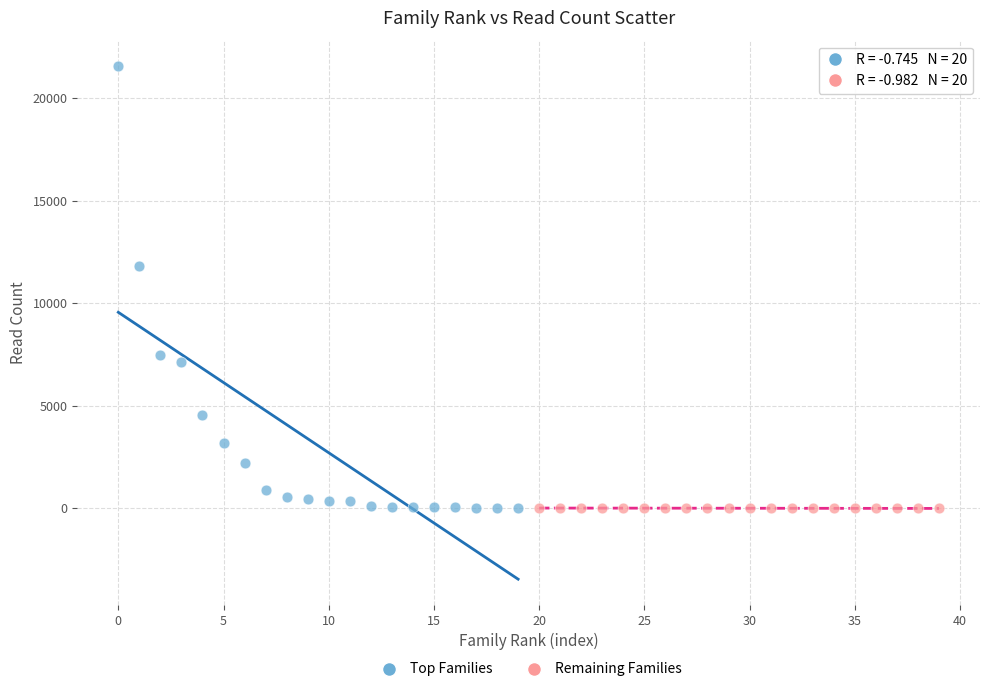

Which series has the widest spread of Y values?

Top Families